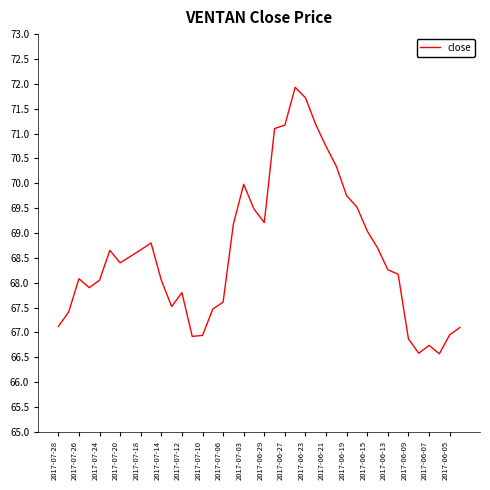

What is the smallest value displayed?

66.6